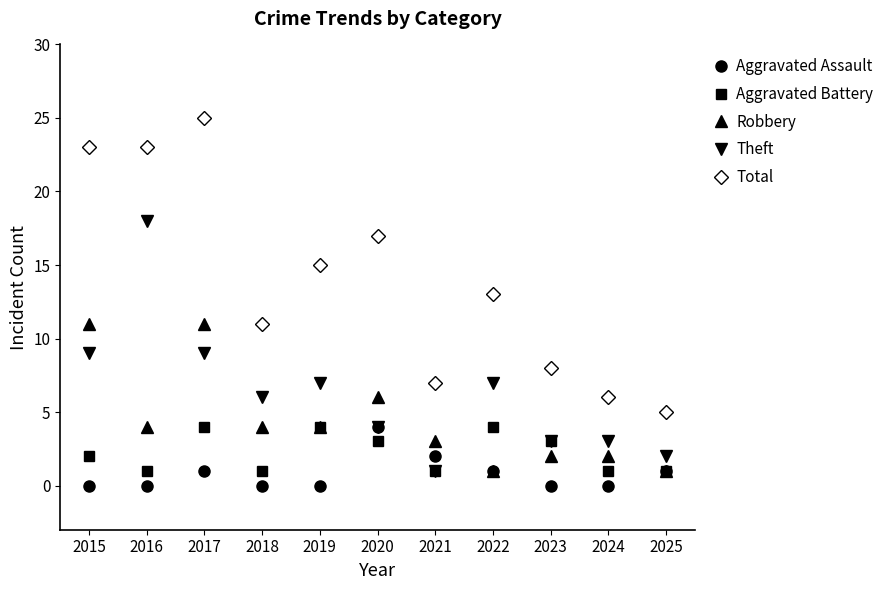

What is the value of the Total point at the 2nd from the left?

23